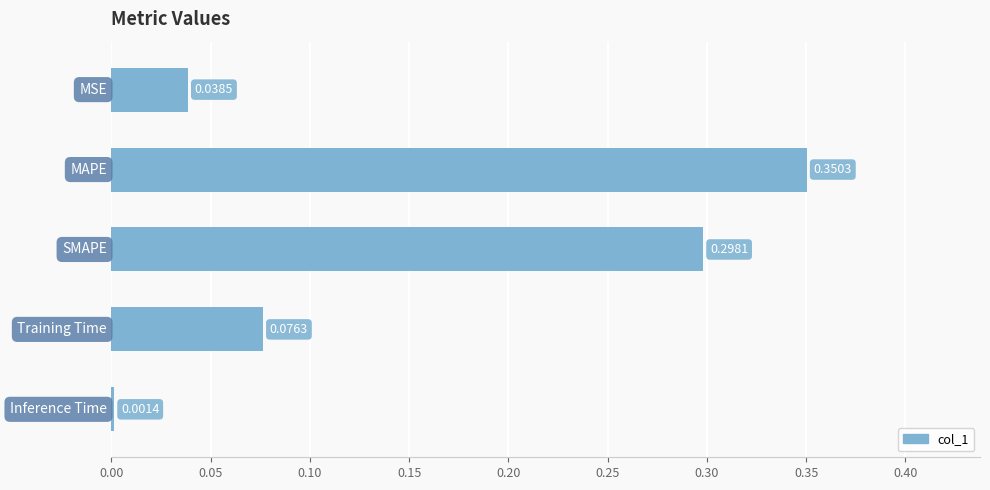

What is the sum of all values?

0.8